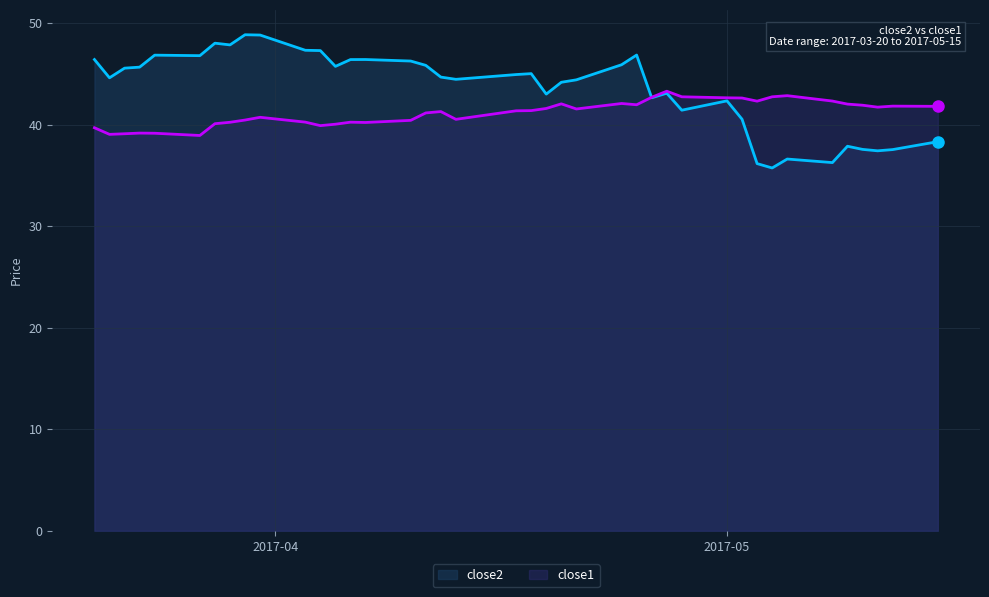

How many interior local peaks does the close1 series have?

9